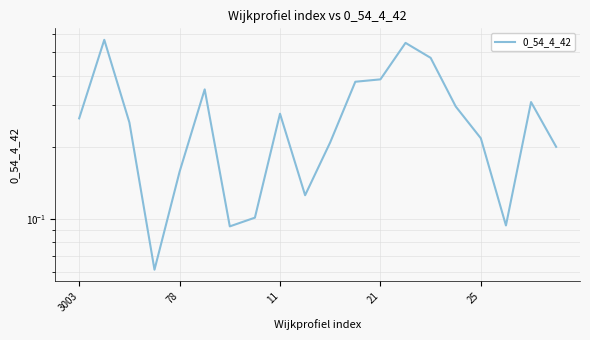

True or false: the data shows 0.2 at 78.

True